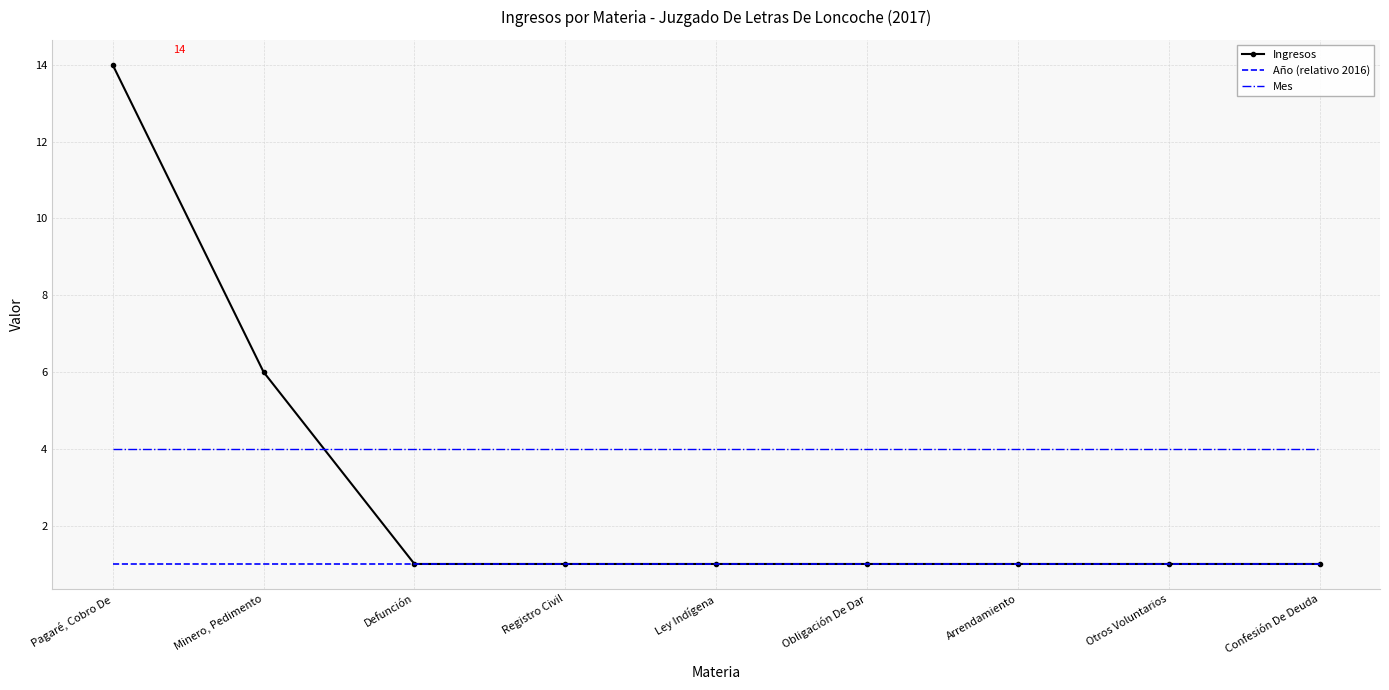

What is the sum of all Año (relativo 2016) values?

9